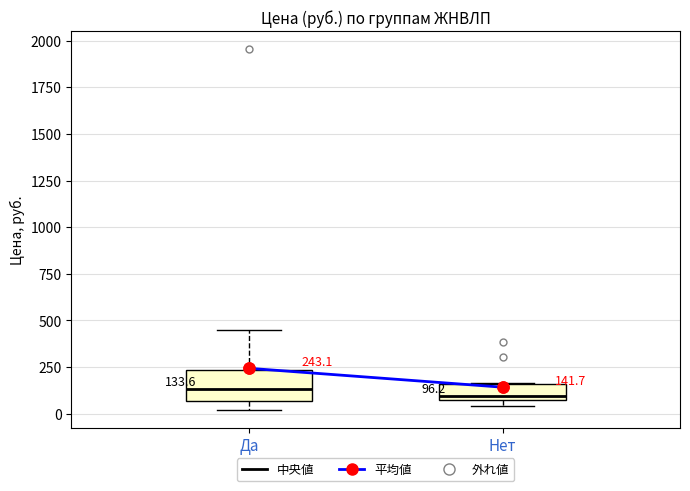

Which box is the tallest, from its lower edge to its upper edge?

Да